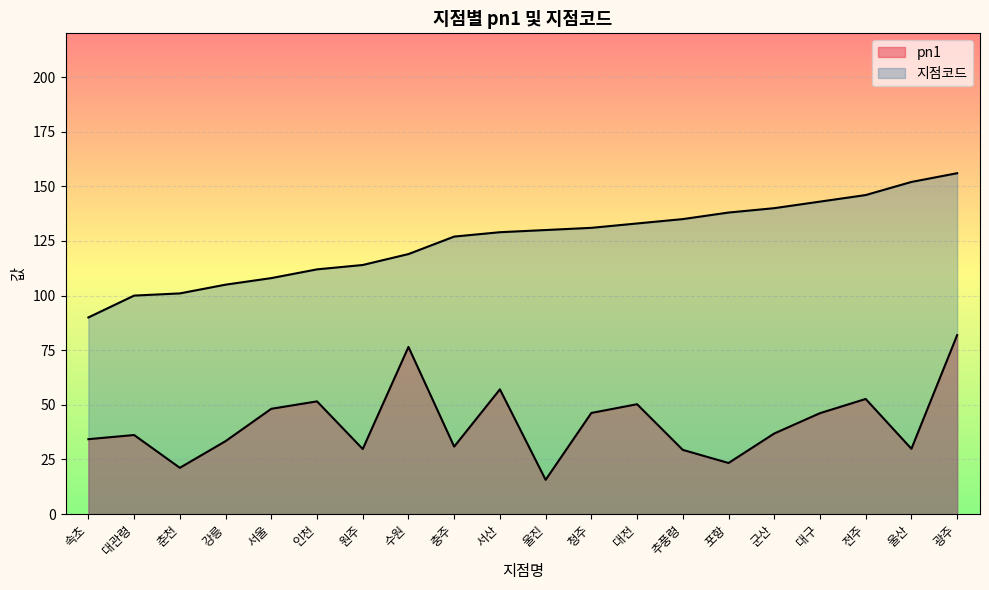

What is the difference between the 지점코드 values at 수원 and 전주?

27.0